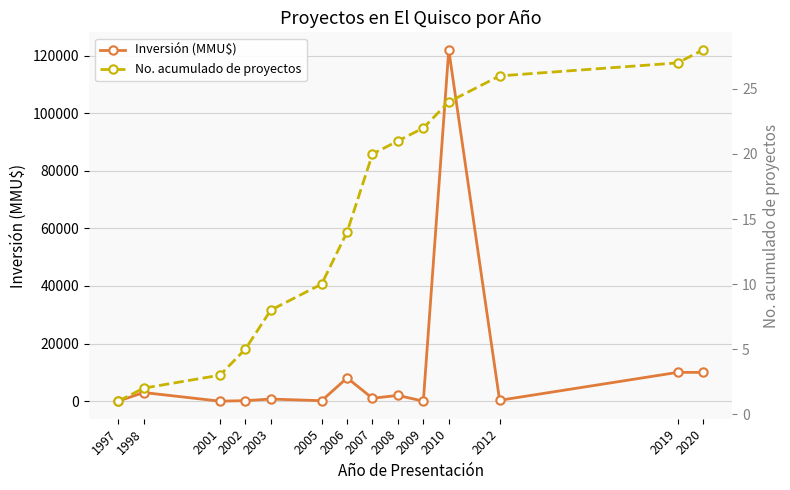

Reading left to right, extract all data points from this chart.

Inversión (MMU$): 20	3000	0	173	733	160	8072	1016	2000	1	122000	300	10000	10000
No. acumulado de proyectos: 1	2	3	5	8	10	14	20	21	22	24	26	27	28